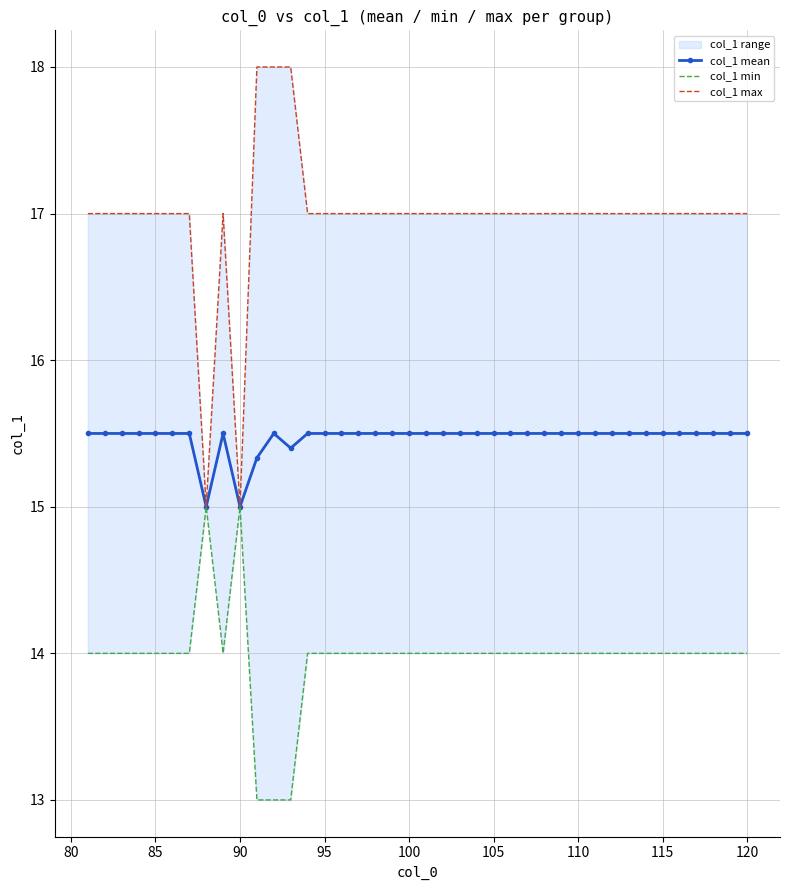

True or false: col_1 mean has more than 0 points higher than both neighbors.

True